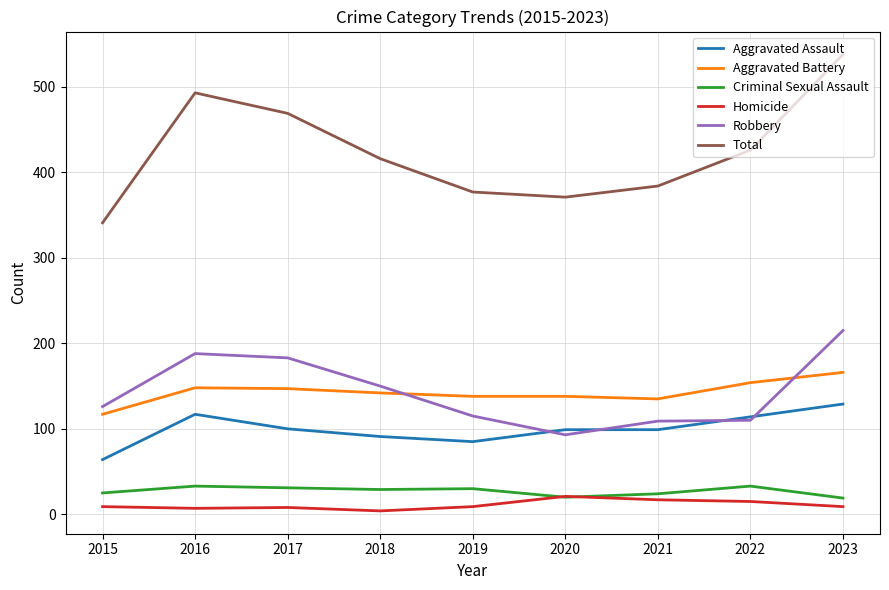

Count the number of categories in the chart.

9